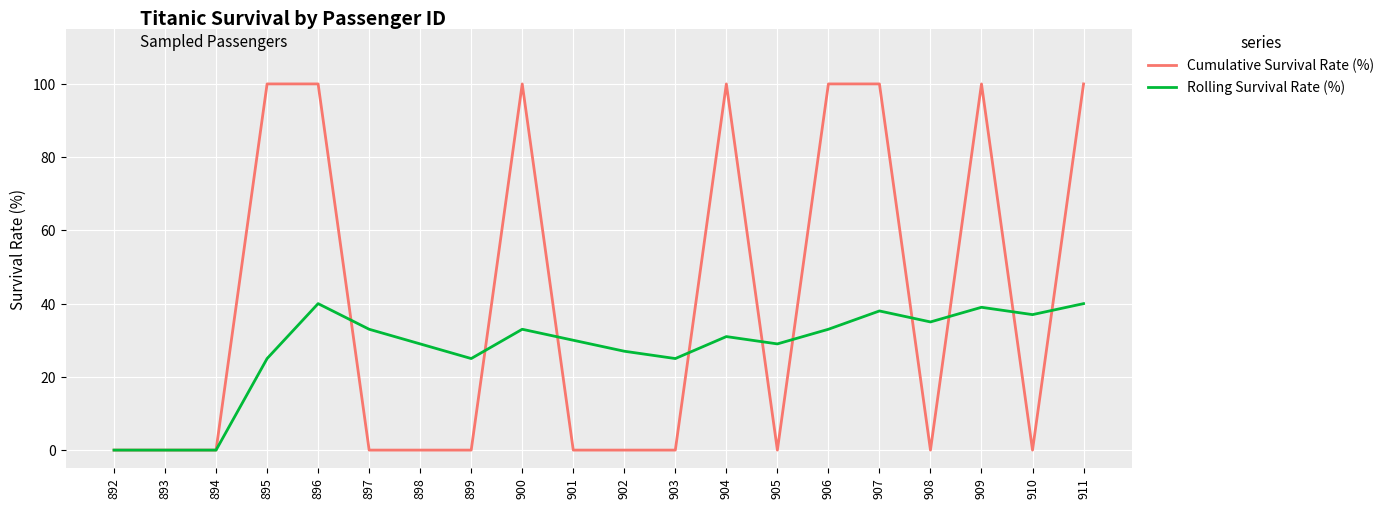

How many distinct data groups are displayed?

2